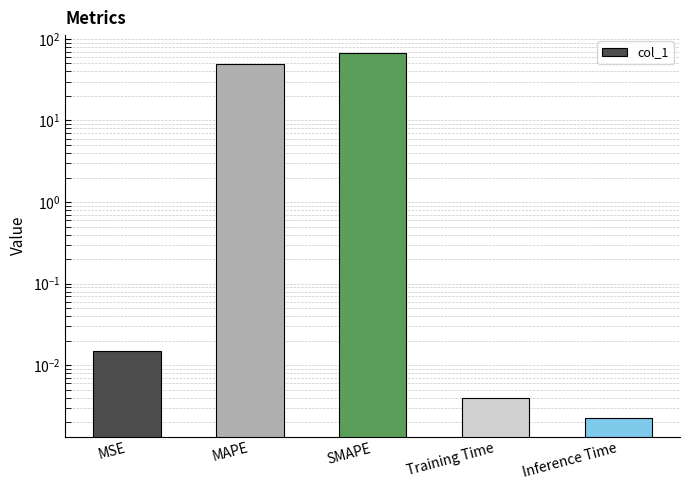

How many categories are shown in the chart?

5